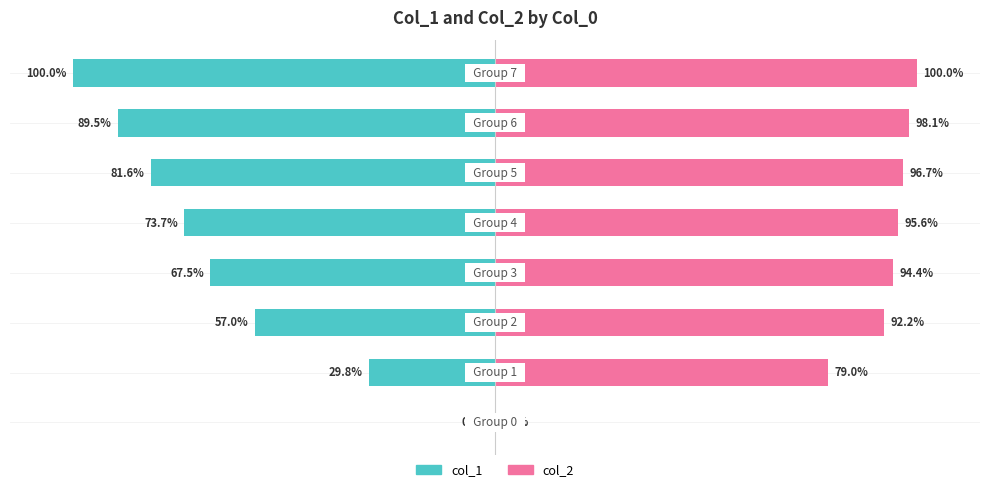

Does the chart contain stacked bars?

No